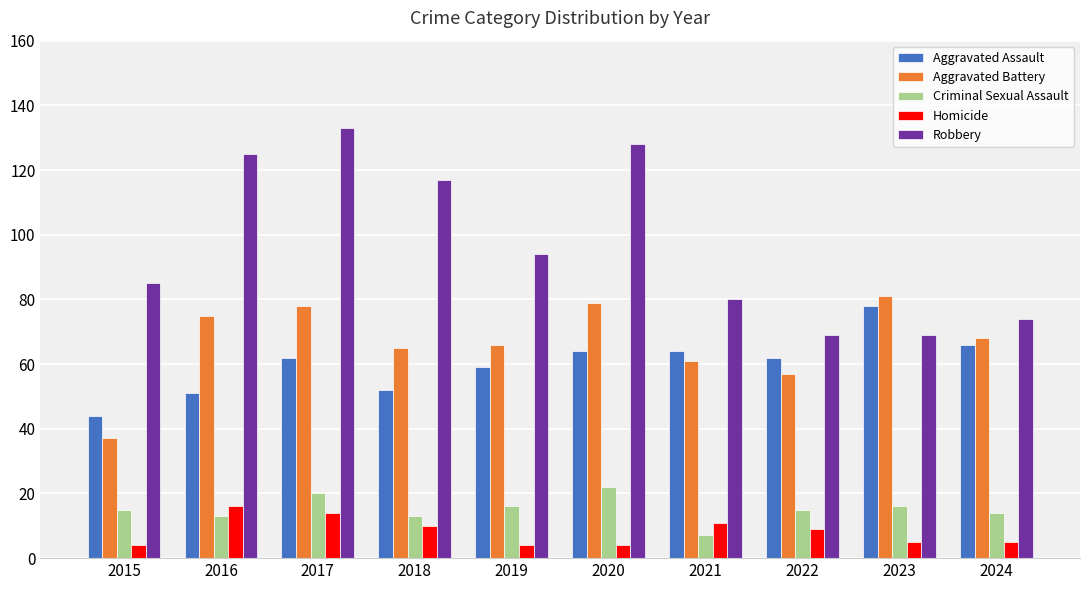

What is the minimum value for Aggravated Assault?

44